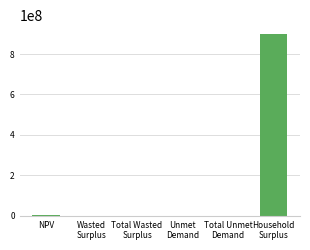

What is the greatest value displayed?

897881495.0